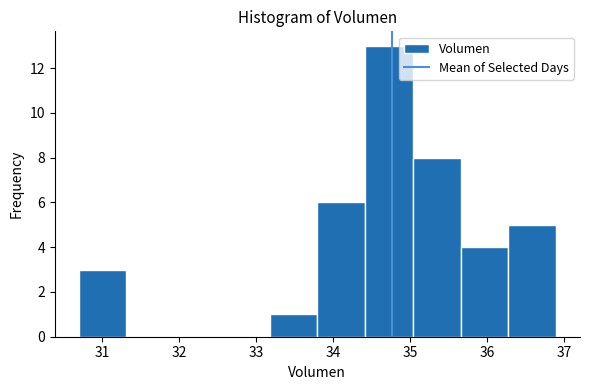

What is the height of the bar covering 33.2 to 33.8 on the x-axis? Neither the bar edges nor the heights are printed on the chart, so give them approximately, as read against the axes.

1